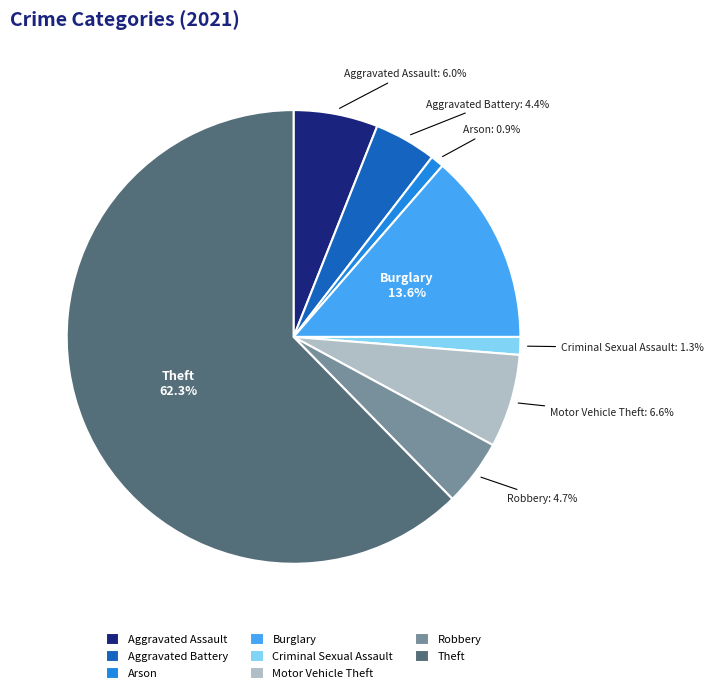

Is Theft the majority of the pie?

Yes